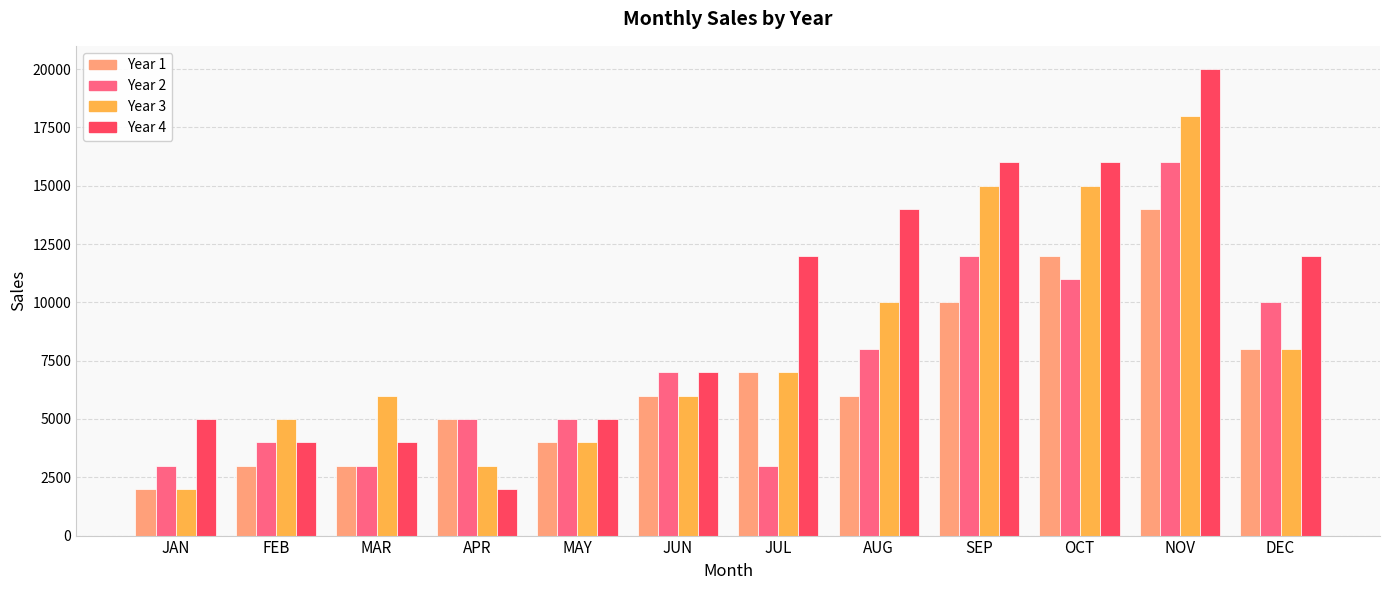

Reading left to right, transcribe all the data shown in this chart.

Year 1: 2000	3000	3000	5000	4000	6000	7000	6000	10000	12000	14000	8000
Year 2: 3000	4000	3000	5000	5000	7000	3000	8000	12000	11000	16000	10000
Year 3: 2000	5000	6000	3000	4000	6000	7000	10000	15000	15000	18000	8000
Year 4: 5000	4000	4000	2000	5000	7000	12000	14000	16000	16000	20000	12000